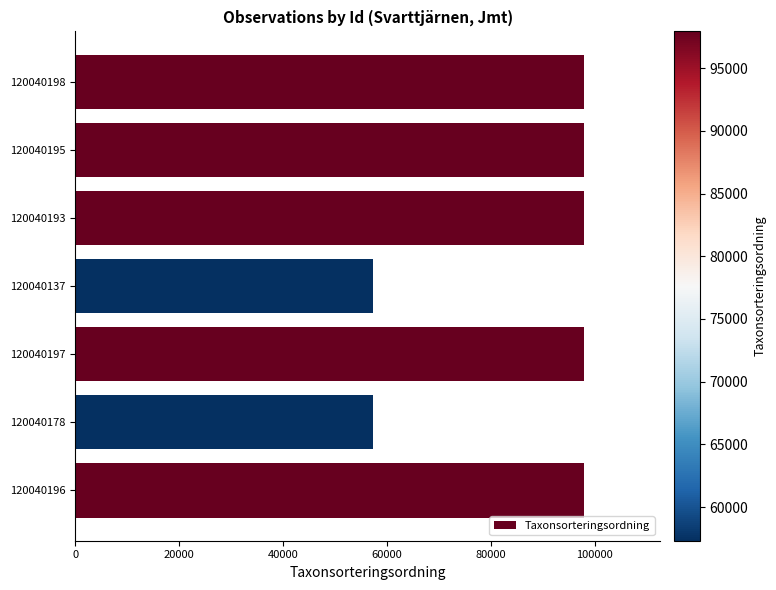

Approximately how many times larger is the value at 120040198 compared to 120040196?

1.0